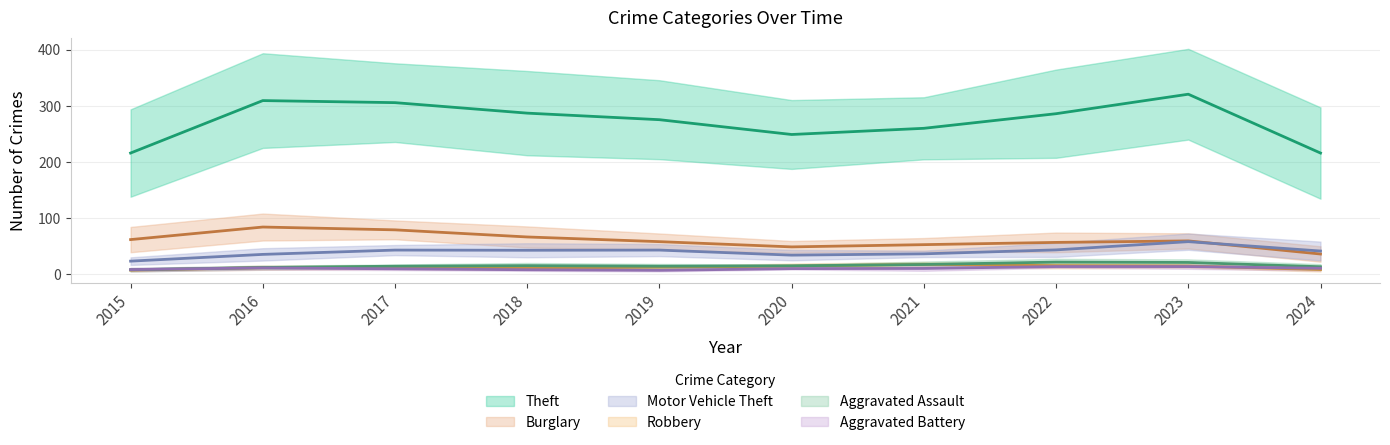

Read the Motor Vehicle Theft value at 2018.

50